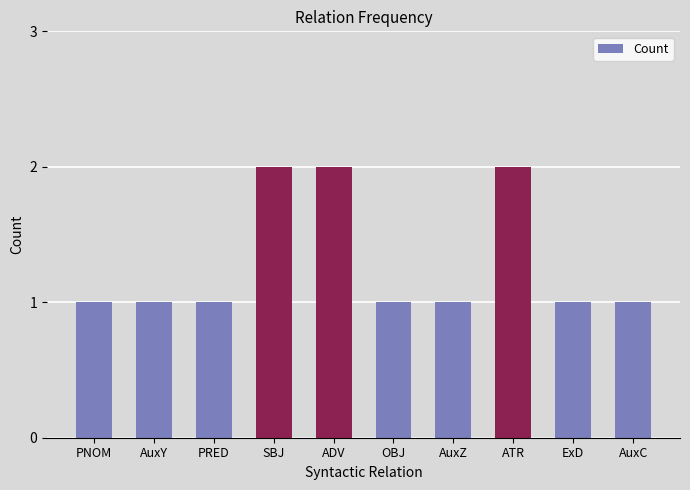

How many bars are there in total?

10